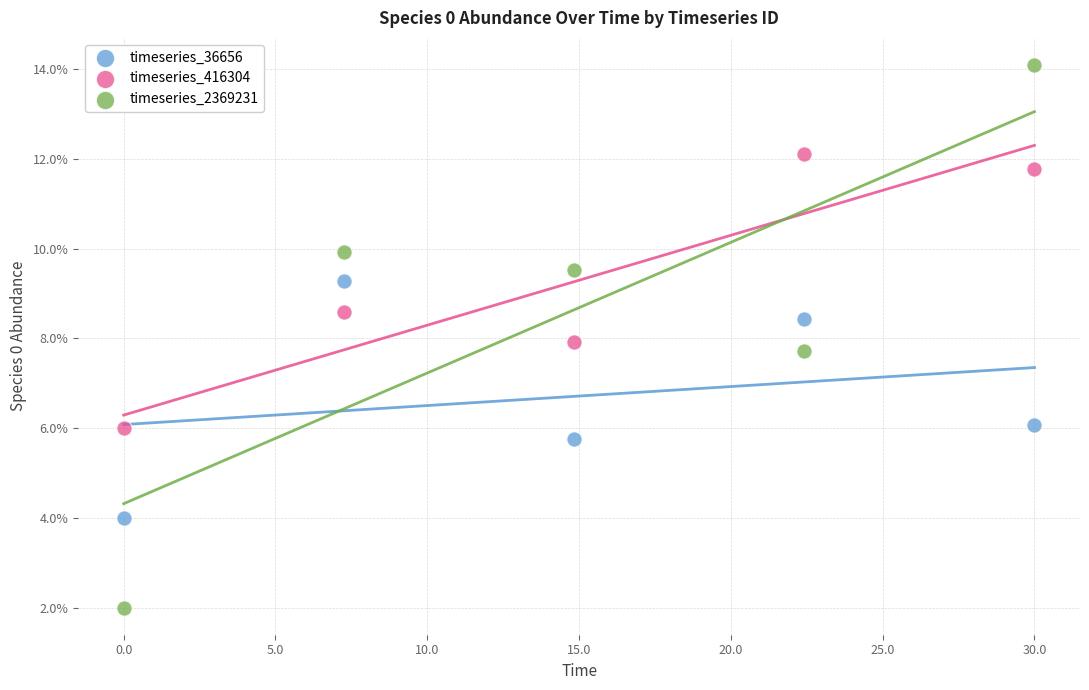

Which series reaches the maximum Y coordinate?

timeseries_2369231